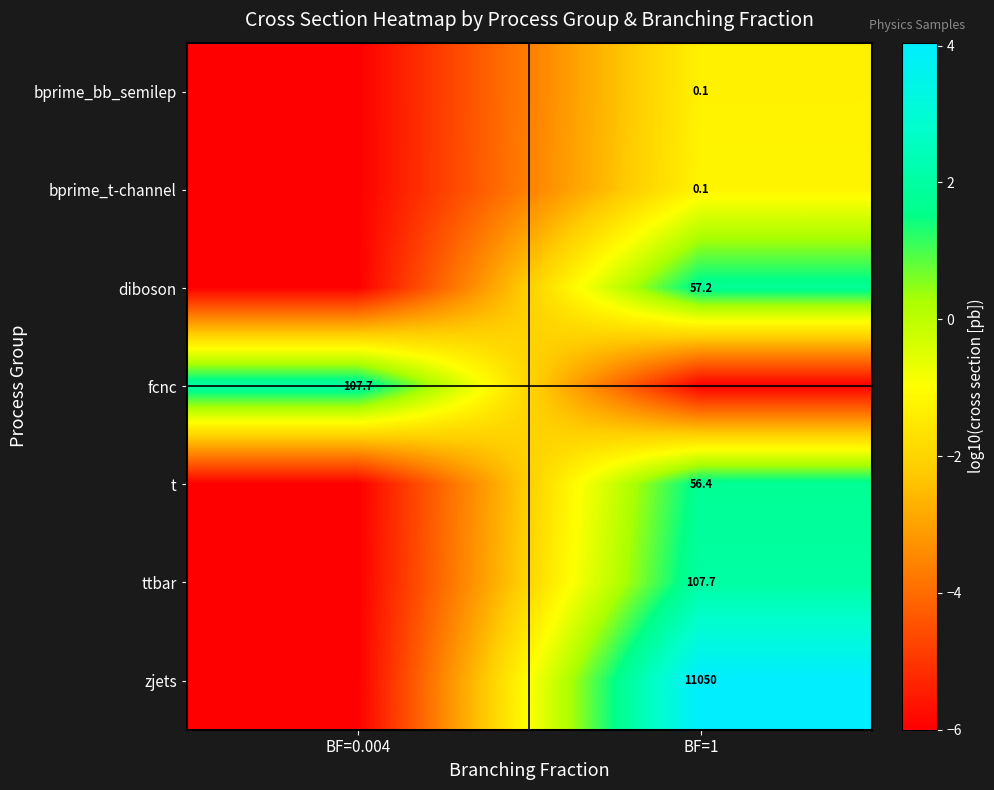

Is it true that ttbar equals 3.6 at BF=1?

False